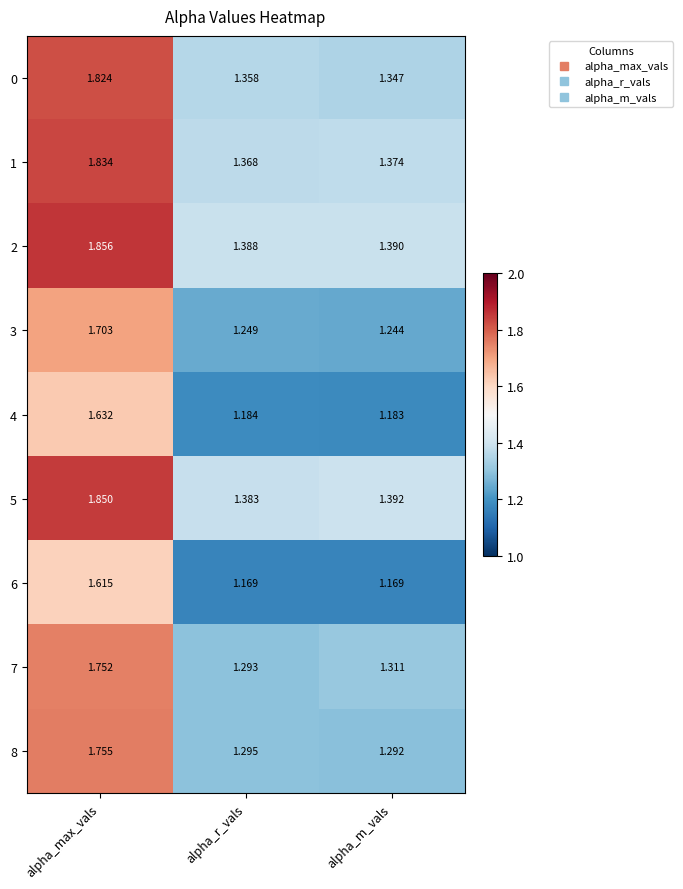

List the labels in order of 5 value, smallest first.

alpha_r_vals, alpha_m_vals, alpha_max_vals